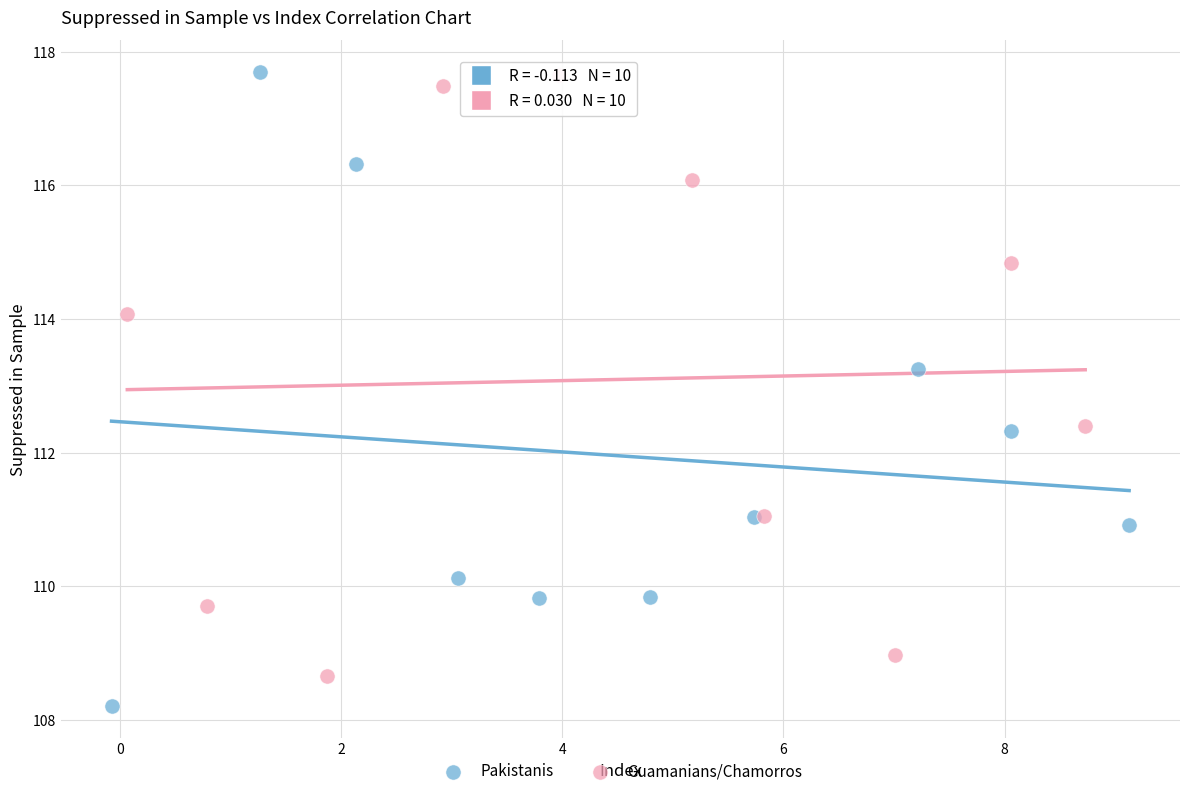

Which series has the widest spread of Y values?

Pakistanis